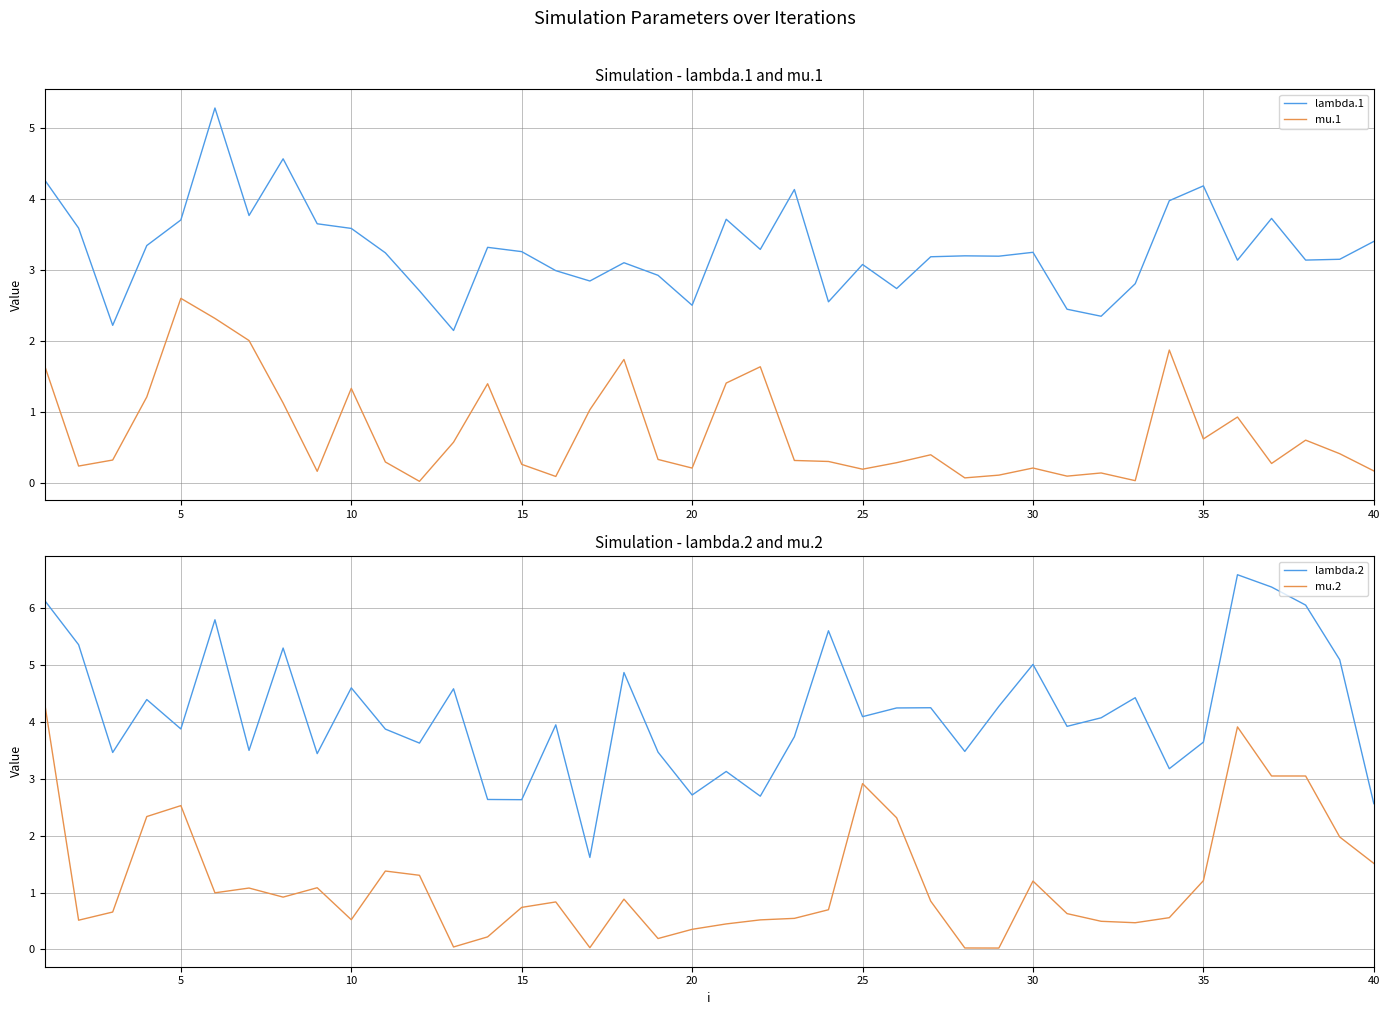

List the series in order of their peak value, highest first.

lambda.2, lambda.1, mu.2, mu.1